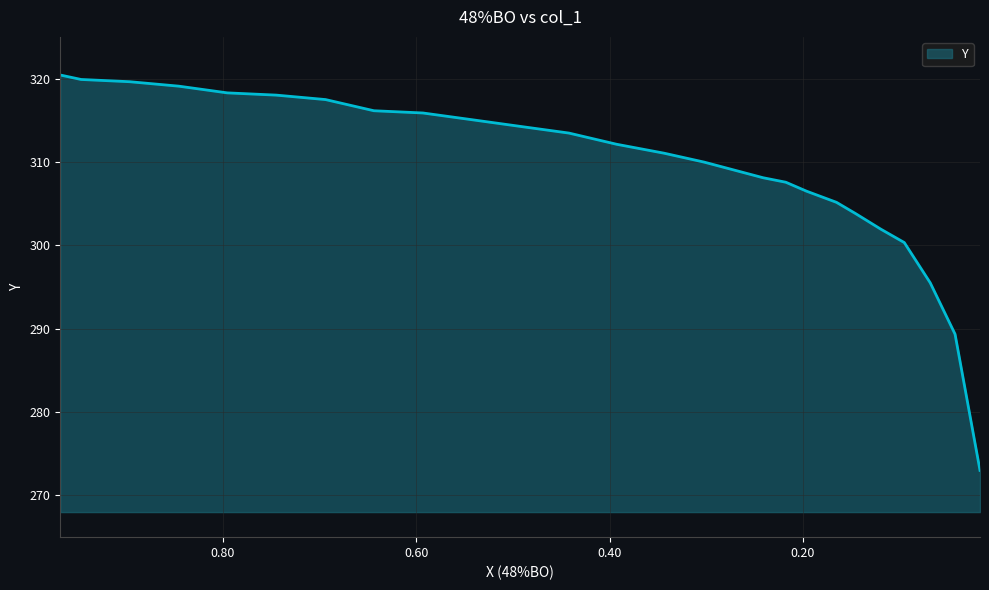

List the labels in order of value, smallest first.

0.017, 0.0428, 0.0685, 0.0953, 0.1196, 0.1458, 0.1654, 0.1964, 0.2178, 0.2412, 0.3022, 0.3437, 0.3928, 0.442, 0.4925, 0.5426, 0.5931, 0.6437, 0.6937, 0.7448, 0.7953, 0.8454, 0.8964, 0.9465, 0.968